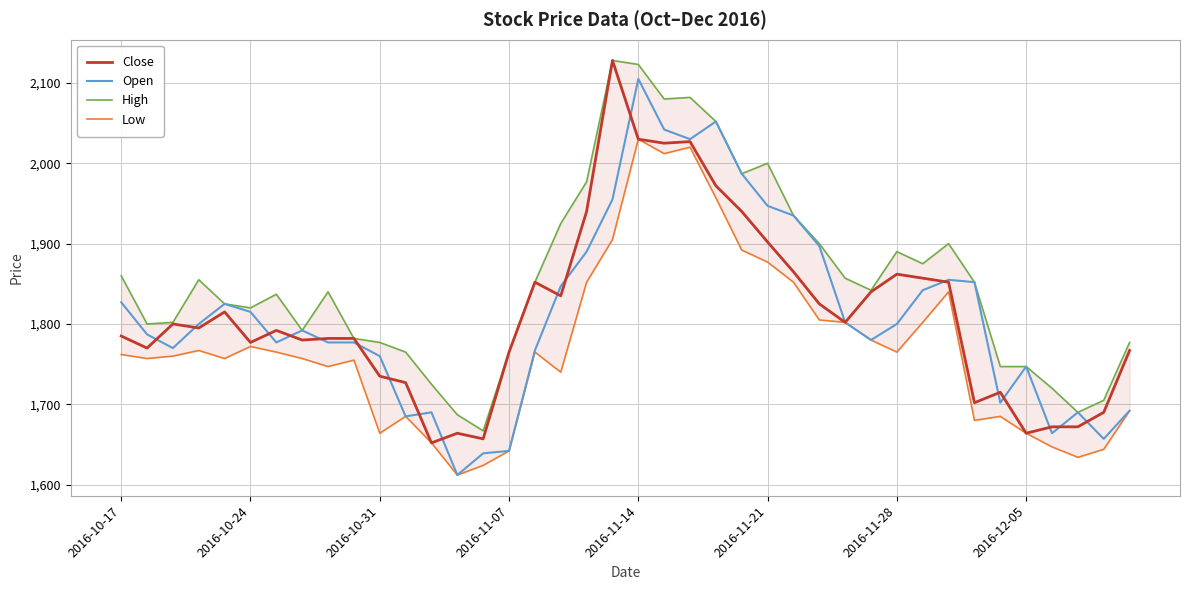

Where is Close nearest to the value 1890?

2016-11-21